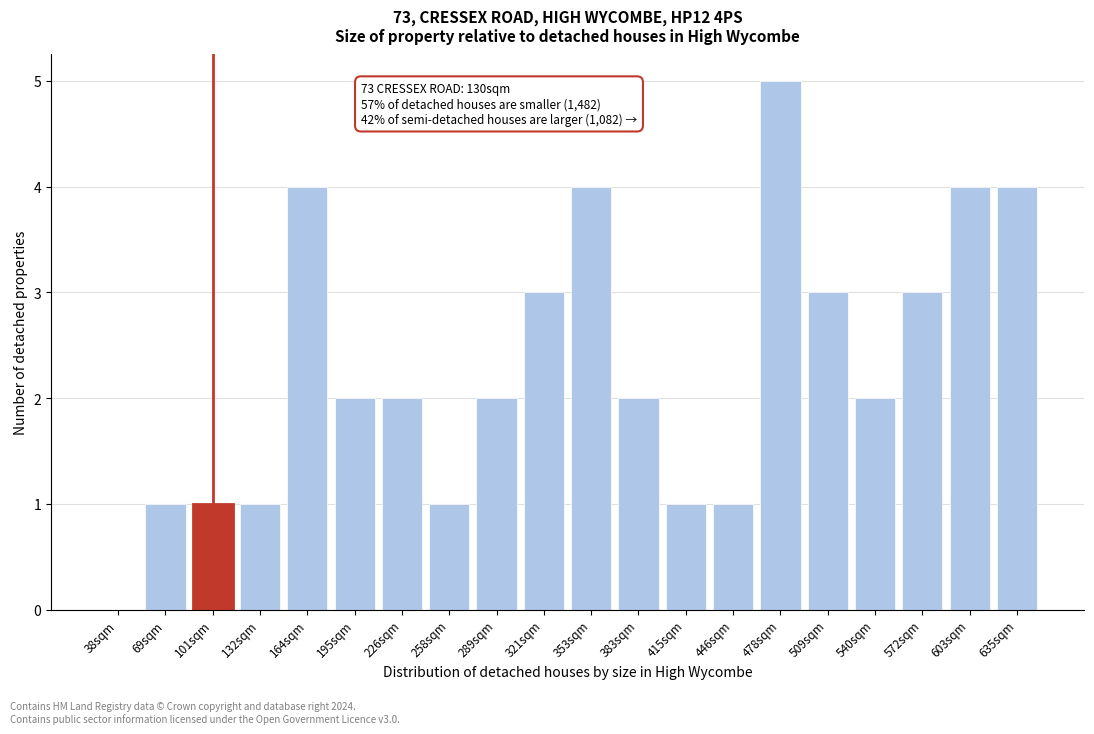

Reading right to left, what are all the values shown in this chart?

635sqm=4	603sqm=4	572sqm=3	540sqm=2	509sqm=3	478sqm=5	446sqm=1	415sqm=1	383sqm=2	353sqm=4	321sqm=3	289sqm=2	258sqm=1	226sqm=2	195sqm=2	164sqm=4	132sqm=1	101sqm=1	69sqm=1	38sqm=0